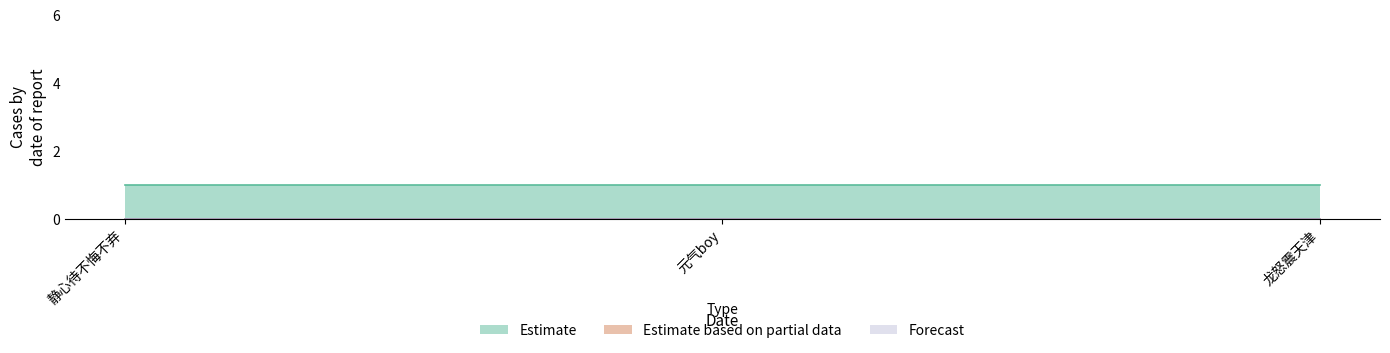

Which series changed the most between 元气boy and 龙怒震天津?

Estimate